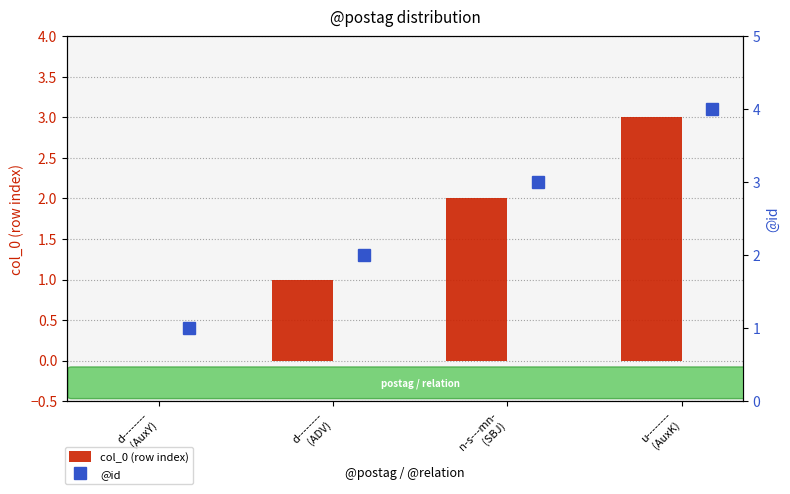

The col_0 (row index) series shows 1 at d--------
(ADV). True or false?

True